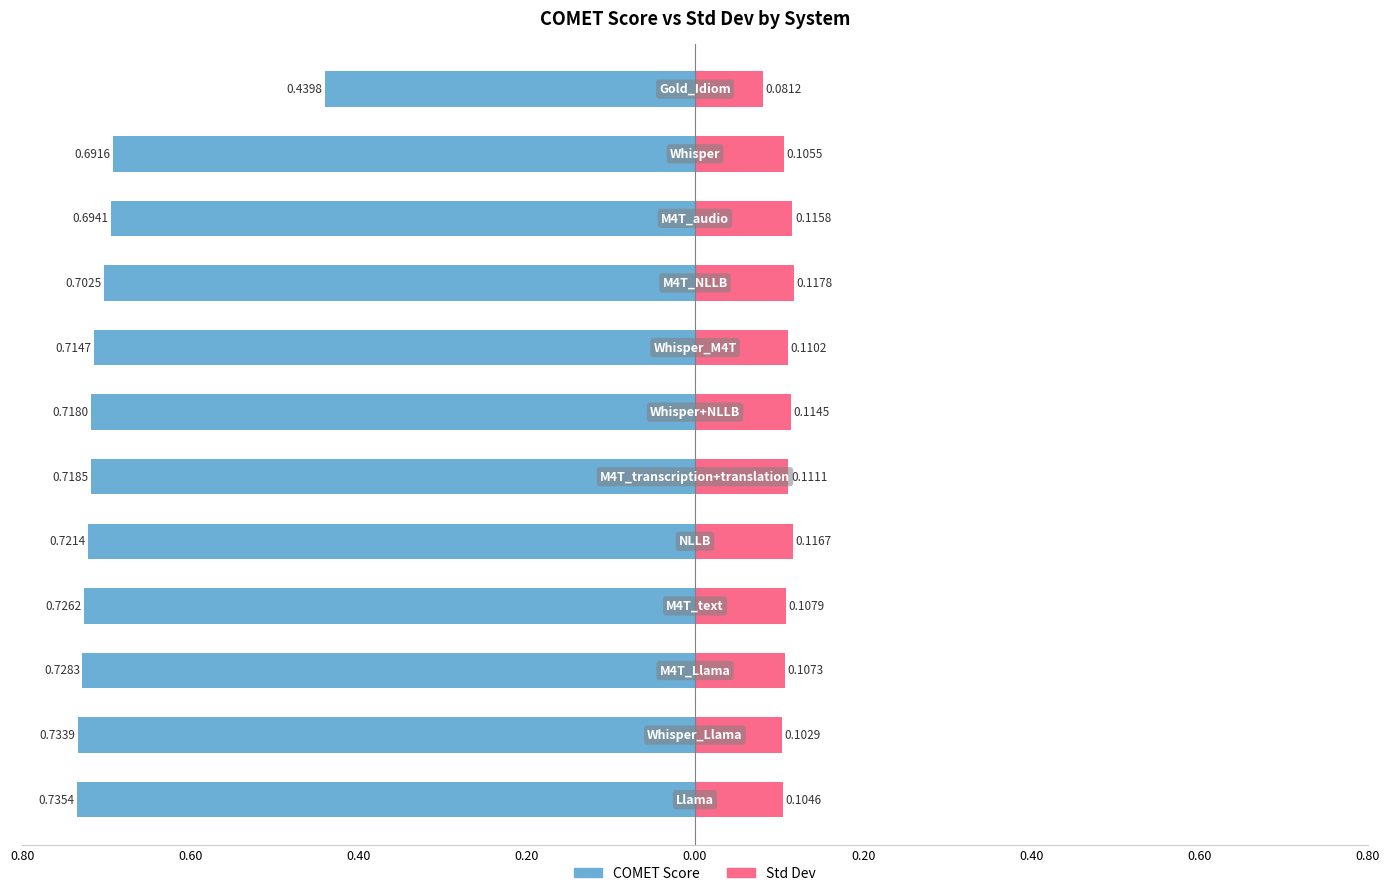

What is the total value across all series at Whisper_Llama?

0.8